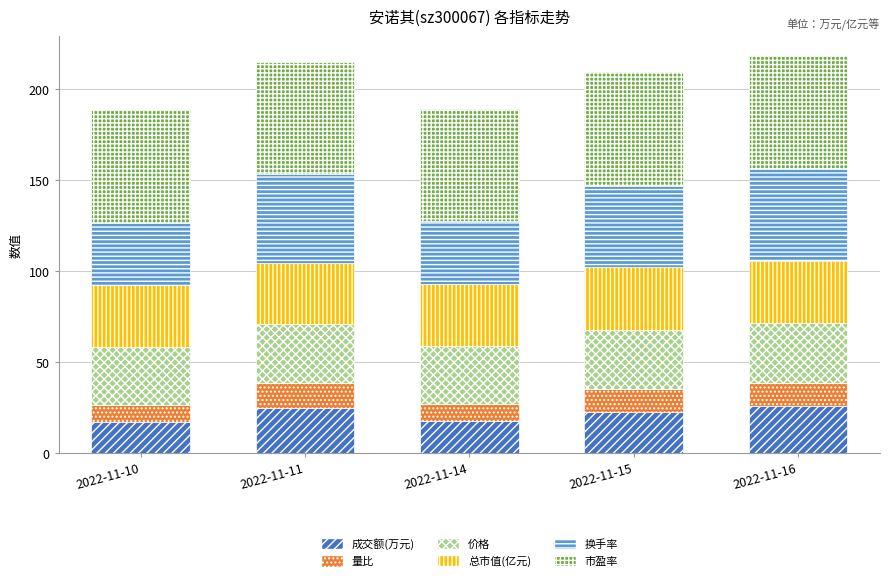

What is the total value across all series at 2022-11-16?

218.5